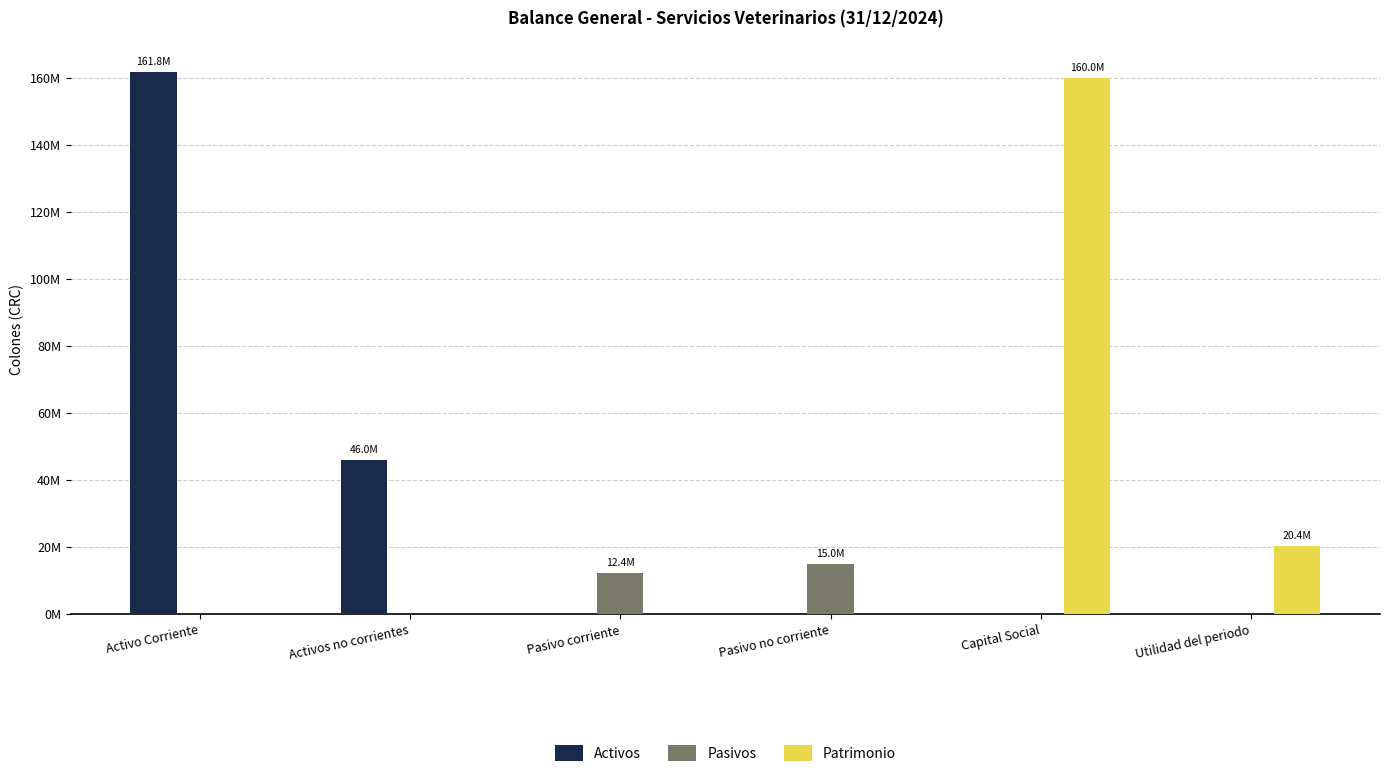

Are the bars horizontal?

No